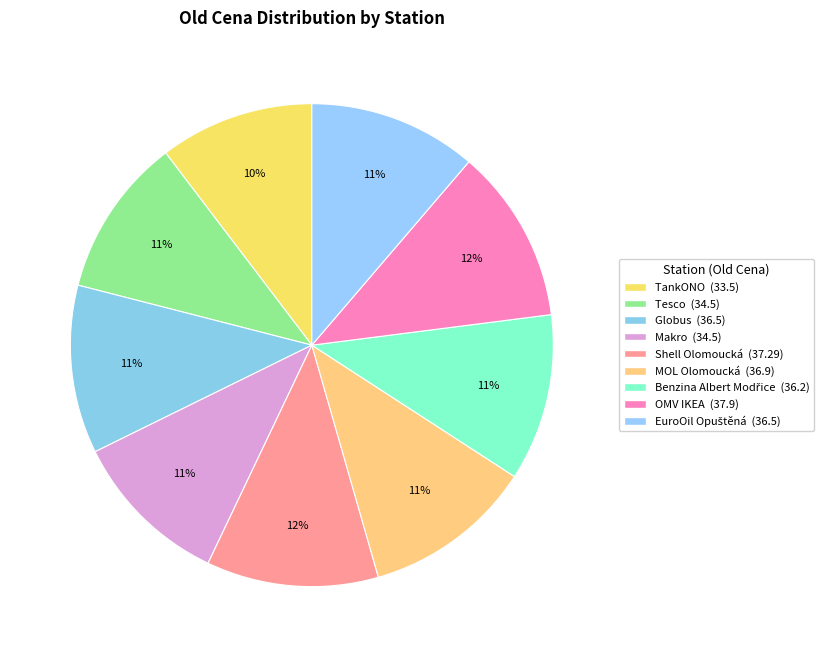

What percentage do Shell Olomoucká and OMV IKEA together represent?

23.2%